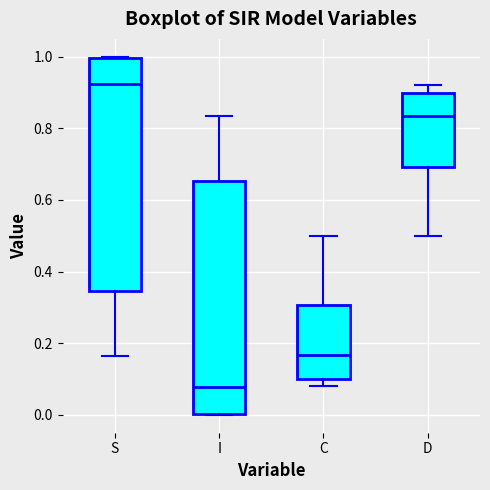

Which box's median line is the highest?

S